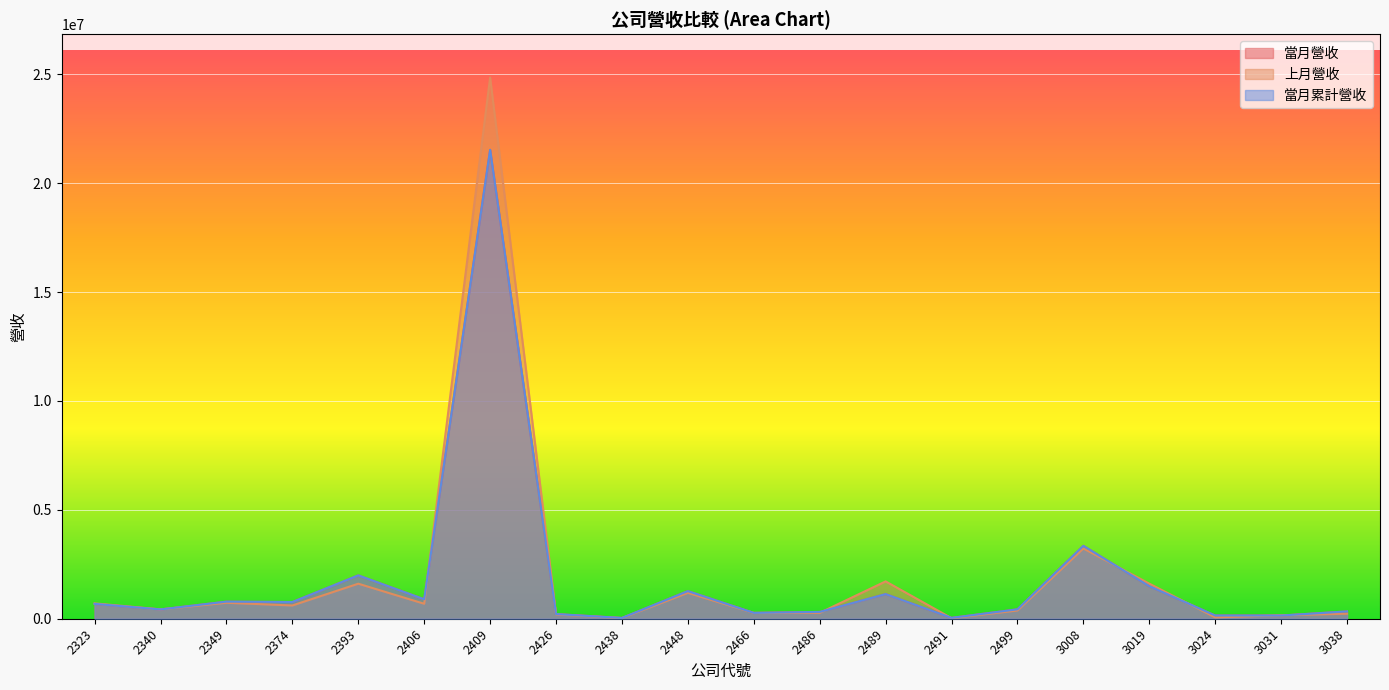

Which series has the widest spread of values?

上月營收